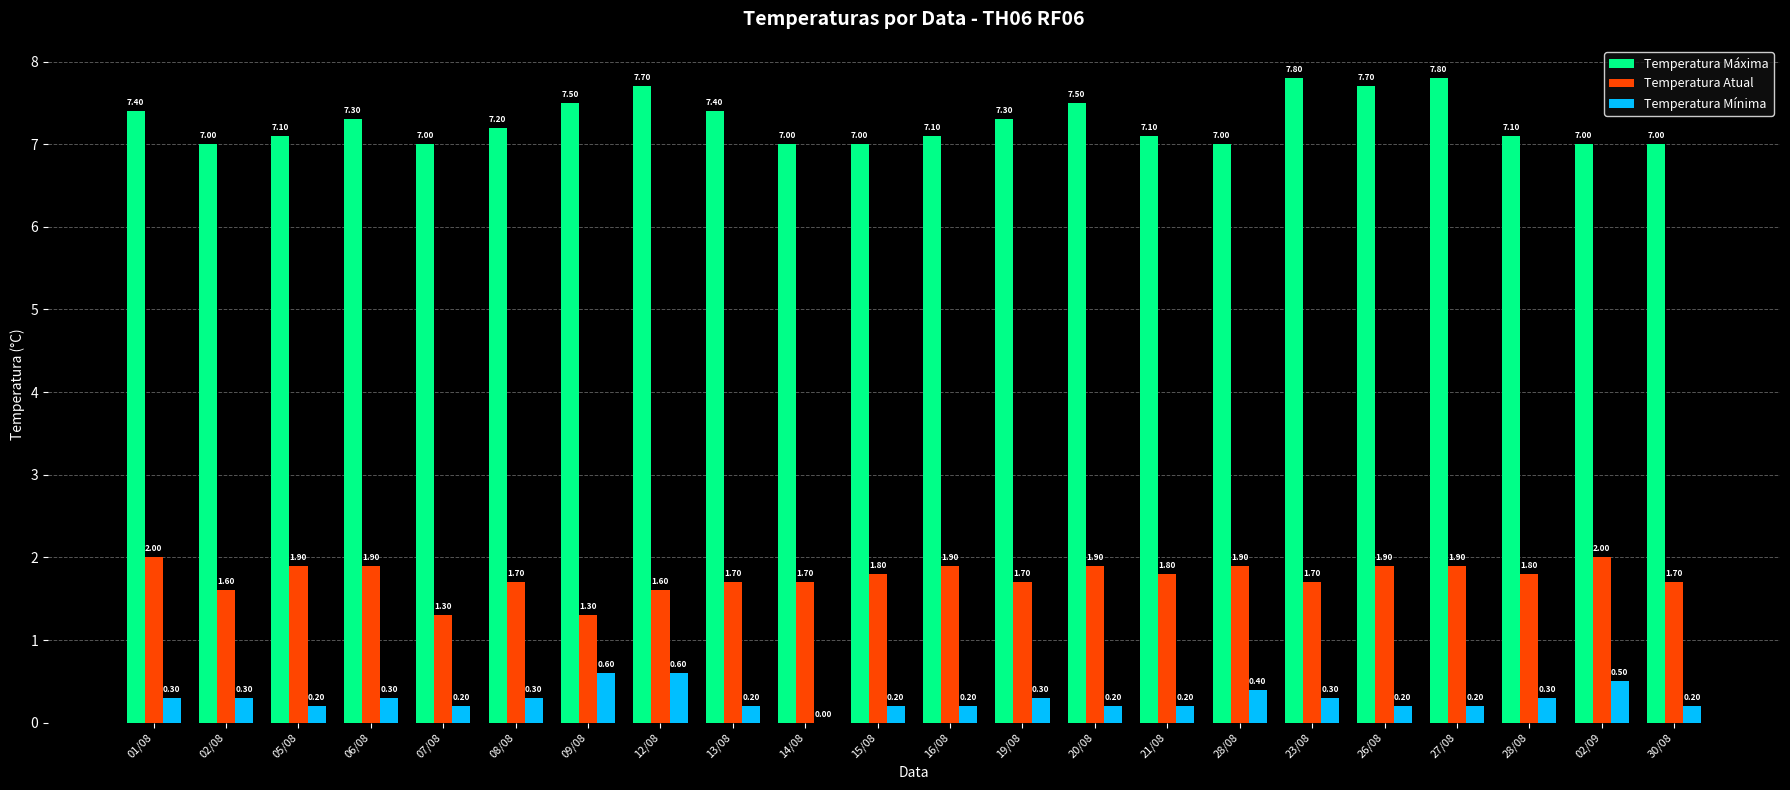

What are all the series names shown in the legend?

Temperatura Máxima, Temperatura Atual, Temperatura Mínima